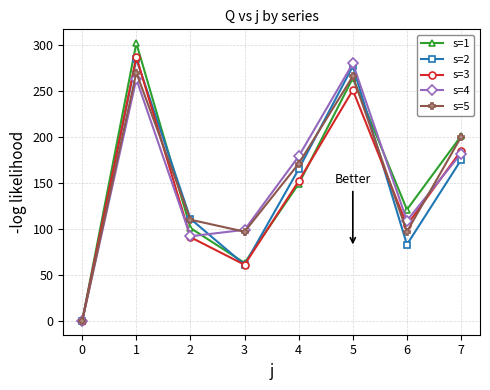

How many data points in s=2 are less than 165?

4